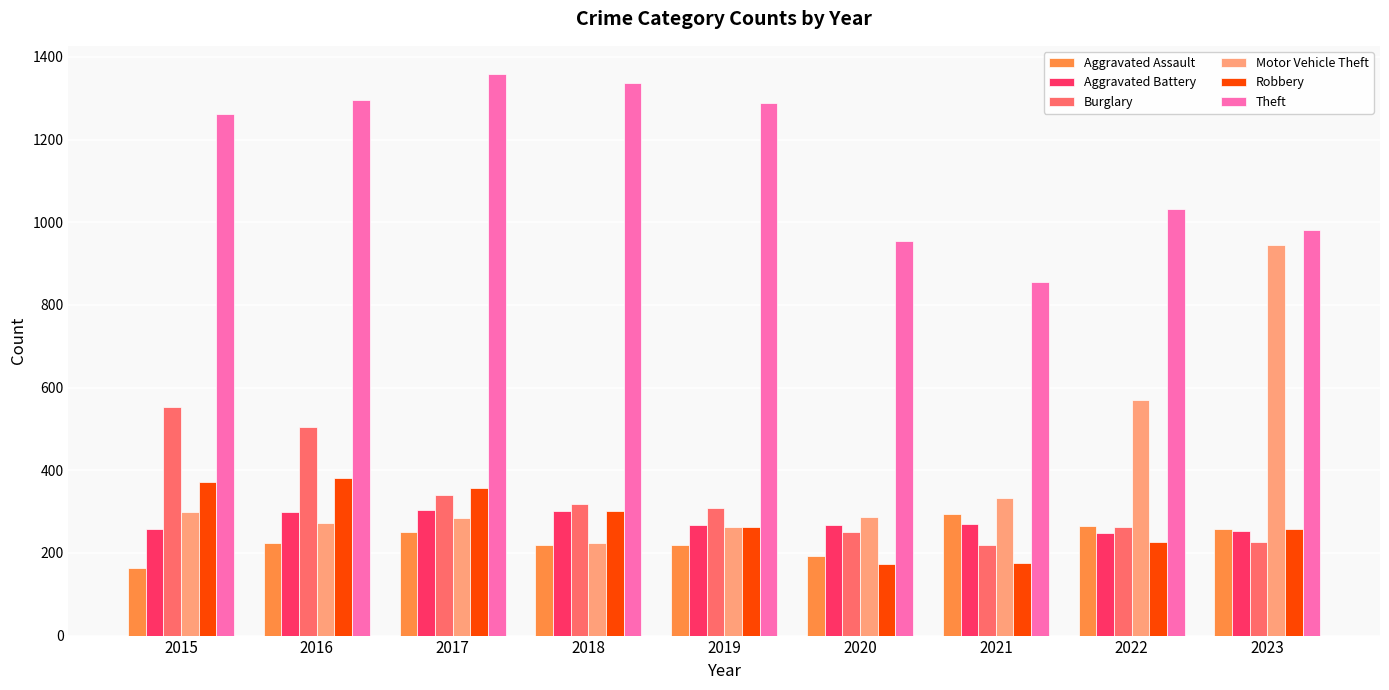

Is it true that Robbery equals 263 at 2019?

True